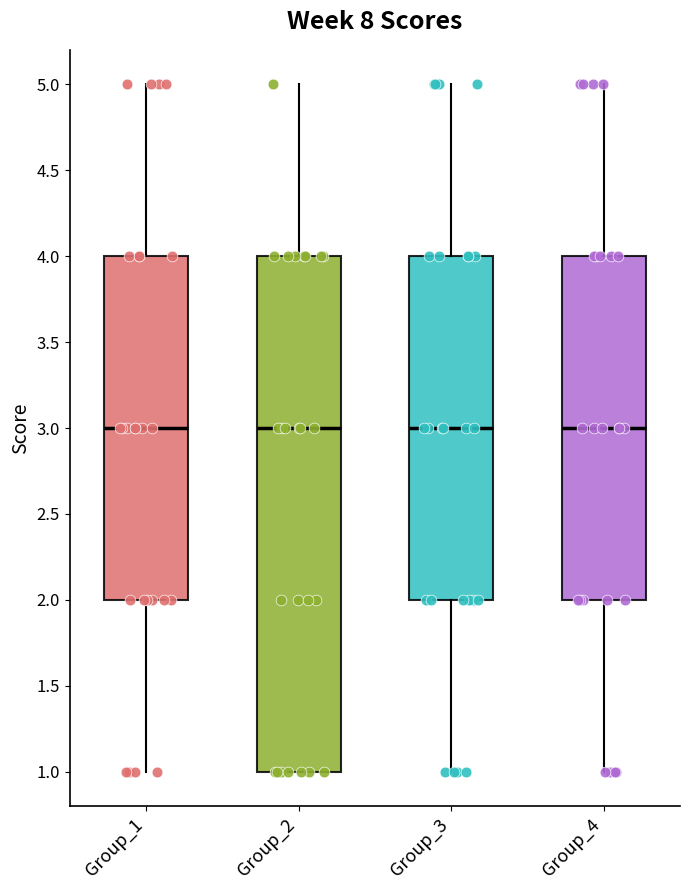

Reading left to right, transcribe this box plot: for each box, give where its median line is, the range the box spans, and where its two whiskers end, as read against the y-axis. The values are not printed on the chart, so give them approximately, as read against the axis.

Group_1: median 3, box 2 to 4, whiskers 1 to 5
Group_2: median 3, box 1 to 4, whiskers 1 to 5
Group_3: median 3, box 2 to 4, whiskers 1 to 5
Group_4: median 3, box 2 to 4, whiskers 1 to 5